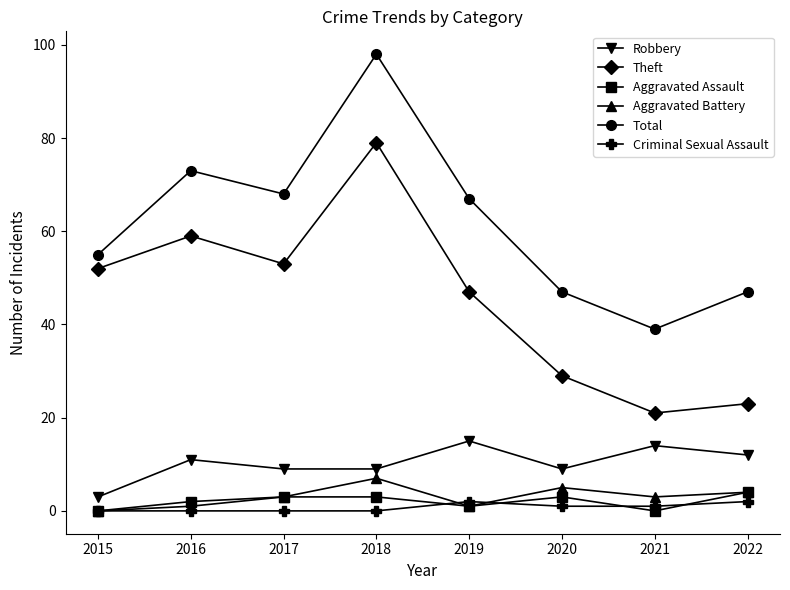

Which label corresponds to the largest value in the chart?

2018